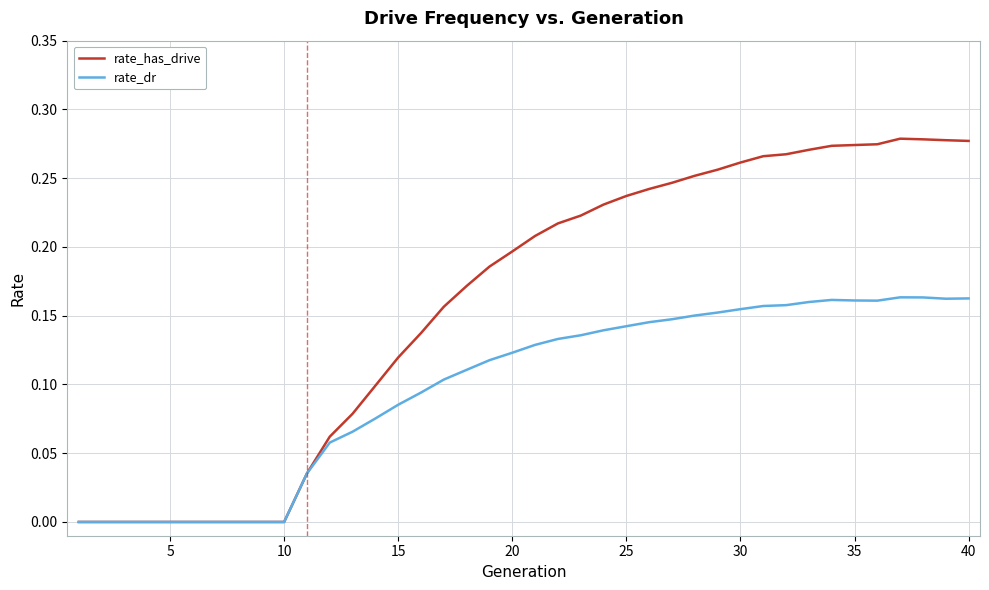

List the series in order of their overall mean, lowest first.

rate_dr, rate_has_drive